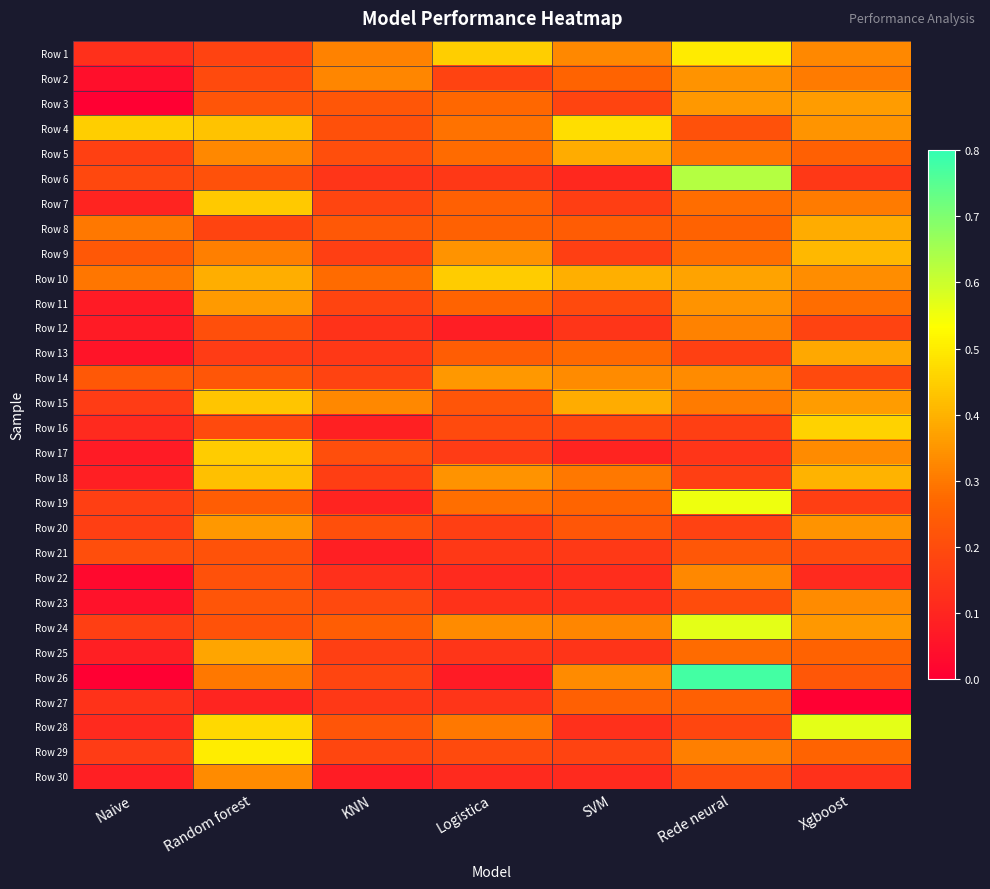

Reading left to right, extract all data points from this chart.

Row 1: Naive=0.1	Random forest=0.2	KNN=0.3	Logistica=0.4	SVM=0.3	Rede neural=0.5	Xgboost=0.3
Row 2: Naive=0.0	Random forest=0.2	KNN=0.3	Logistica=0.2	SVM=0.3	Rede neural=0.3	Xgboost=0.3
Row 3: Naive=0.0	Random forest=0.2	KNN=0.2	Logistica=0.3	SVM=0.2	Rede neural=0.4	Xgboost=0.4
Row 4: Naive=0.4	Random forest=0.4	KNN=0.2	Logistica=0.3	SVM=0.5	Rede neural=0.2	Xgboost=0.3
Row 5: Naive=0.2	Random forest=0.3	KNN=0.2	Logistica=0.3	SVM=0.4	Rede neural=0.3	Xgboost=0.2
Row 6: Naive=0.2	Random forest=0.2	KNN=0.1	Logistica=0.1	SVM=0.1	Rede neural=0.6	Xgboost=0.1
Row 7: Naive=0.1	Random forest=0.4	KNN=0.2	Logistica=0.2	SVM=0.2	Rede neural=0.3	Xgboost=0.3
Row 8: Naive=0.3	Random forest=0.2	KNN=0.2	Logistica=0.3	SVM=0.2	Rede neural=0.3	Xgboost=0.4
Row 9: Naive=0.2	Random forest=0.3	KNN=0.2	Logistica=0.3	SVM=0.2	Rede neural=0.3	Xgboost=0.4
Row 10: Naive=0.3	Random forest=0.4	KNN=0.3	Logistica=0.4	SVM=0.4	Rede neural=0.4	Xgboost=0.3
Row 11: Naive=0.1	Random forest=0.4	KNN=0.2	Logistica=0.3	SVM=0.2	Rede neural=0.3	Xgboost=0.3
Row 12: Naive=0.1	Random forest=0.2	KNN=0.1	Logistica=0.1	SVM=0.1	Rede neural=0.3	Xgboost=0.2
Row 13: Naive=0.1	Random forest=0.2	KNN=0.1	Logistica=0.2	SVM=0.3	Rede neural=0.2	Xgboost=0.4
Row 14: Naive=0.2	Random forest=0.2	KNN=0.2	Logistica=0.4	SVM=0.3	Rede neural=0.3	Xgboost=0.2
Row 15: Naive=0.2	Random forest=0.4	KNN=0.3	Logistica=0.2	SVM=0.4	Rede neural=0.3	Xgboost=0.4
Row 16: Naive=0.1	Random forest=0.2	KNN=0.1	Logistica=0.2	SVM=0.2	Rede neural=0.2	Xgboost=0.5
Row 17: Naive=0.1	Random forest=0.4	KNN=0.2	Logistica=0.2	SVM=0.1	Rede neural=0.1	Xgboost=0.3
Row 18: Naive=0.1	Random forest=0.4	KNN=0.2	Logistica=0.3	SVM=0.3	Rede neural=0.2	Xgboost=0.4
Row 19: Naive=0.2	Random forest=0.2	KNN=0.1	Logistica=0.3	SVM=0.3	Rede neural=0.6	Xgboost=0.2
Row 20: Naive=0.2	Random forest=0.4	KNN=0.2	Logistica=0.2	SVM=0.2	Rede neural=0.2	Xgboost=0.3
Row 21: Naive=0.2	Random forest=0.2	KNN=0.1	Logistica=0.1	SVM=0.2	Rede neural=0.2	Xgboost=0.2
Row 22: Naive=0.0	Random forest=0.2	KNN=0.1	Logistica=0.1	SVM=0.1	Rede neural=0.3	Xgboost=0.1
Row 23: Naive=0.0	Random forest=0.2	KNN=0.2	Logistica=0.1	SVM=0.1	Rede neural=0.2	Xgboost=0.3
Row 24: Naive=0.2	Random forest=0.2	KNN=0.2	Logistica=0.3	SVM=0.3	Rede neural=0.6	Xgboost=0.4
Row 25: Naive=0.1	Random forest=0.4	KNN=0.2	Logistica=0.1	SVM=0.1	Rede neural=0.3	Xgboost=0.3
Row 26: Naive=0.0	Random forest=0.3	KNN=0.2	Logistica=0.1	SVM=0.3	Rede neural=0.8	Xgboost=0.2
Row 27: Naive=0.1	Random forest=0.1	KNN=0.1	Logistica=0.1	SVM=0.2	Rede neural=0.2	Xgboost=0.0
Row 28: Naive=0.1	Random forest=0.5	KNN=0.2	Logistica=0.3	SVM=0.1	Rede neural=0.2	Xgboost=0.6
Row 29: Naive=0.2	Random forest=0.5	KNN=0.2	Logistica=0.2	SVM=0.2	Rede neural=0.3	Xgboost=0.3
Row 30: Naive=0.1	Random forest=0.3	KNN=0.1	Logistica=0.1	SVM=0.1	Rede neural=0.2	Xgboost=0.1